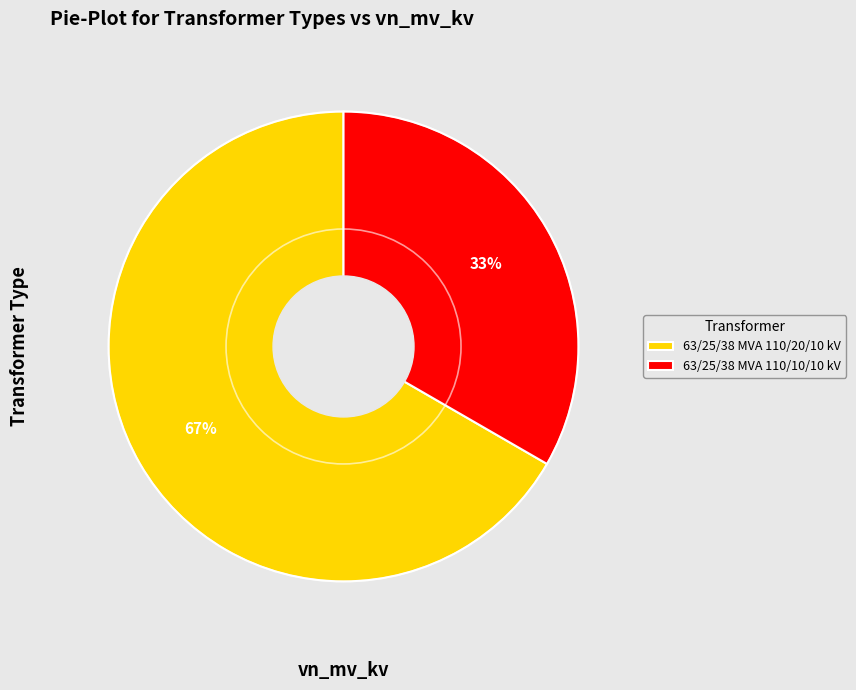

Combined, do 63/25/38 MVA 110/10/10 kV and 63/25/38 MVA 110/20/10 kV account for over 50%?

Yes